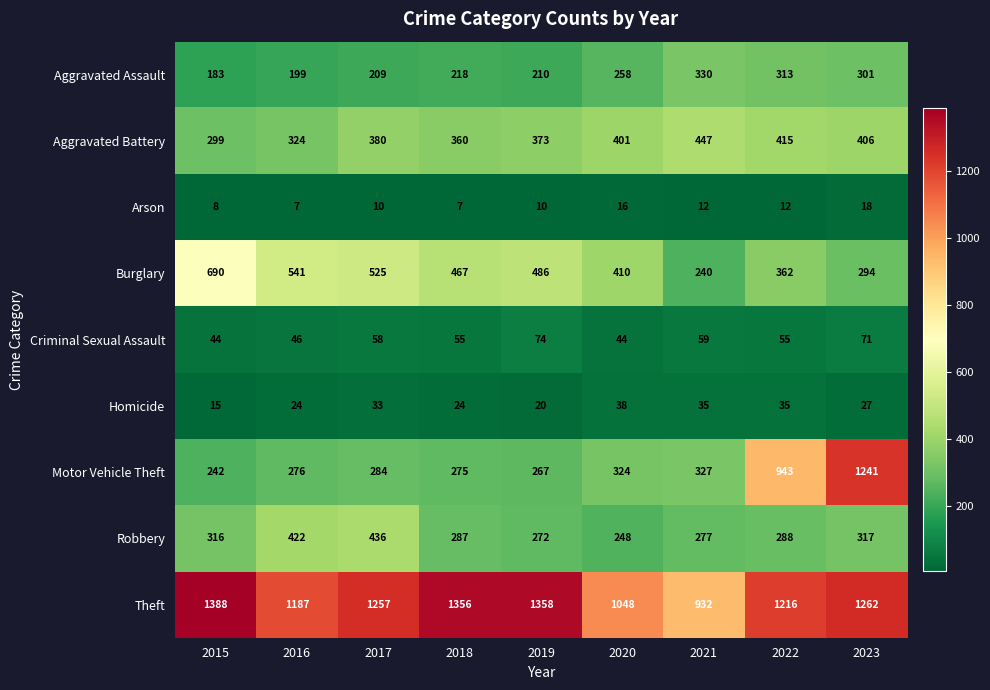

At which category is the sum across all series the highest?

2023